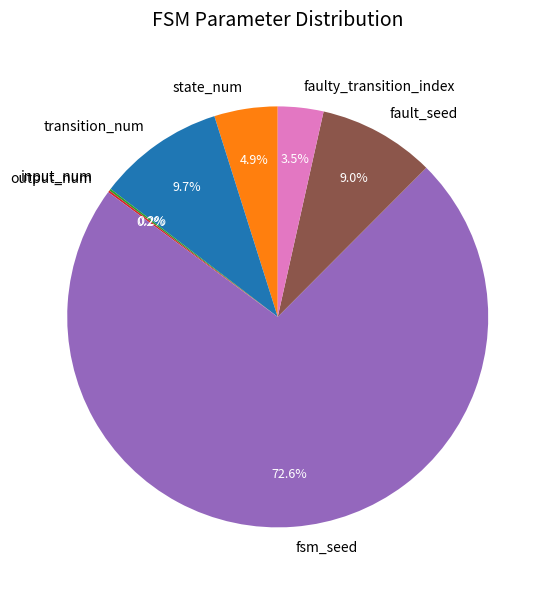

True or false: fault_seed accounts for 1% of the total.

False